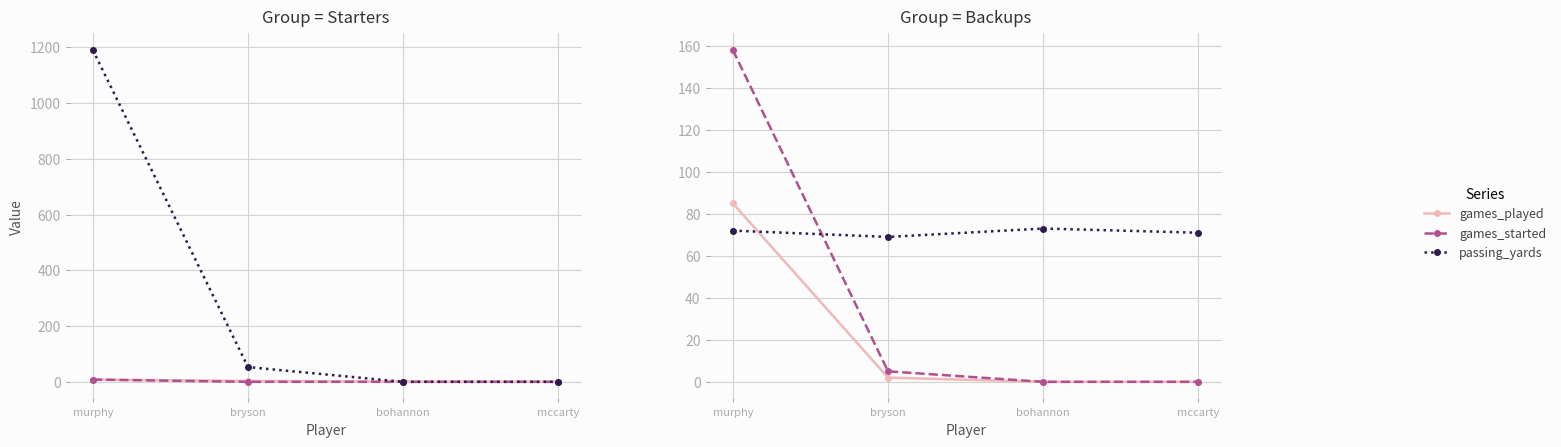

True or false: pass_completions has more than 2 interior local peaks.

False